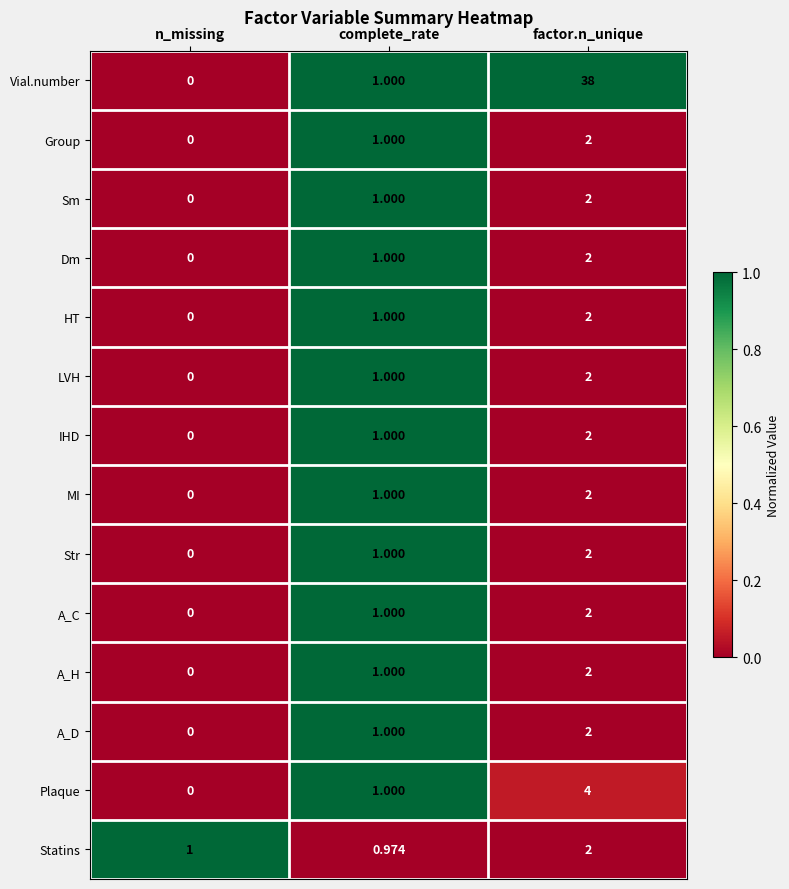

At which category does the chart reach its minimum across all series?

n_missing